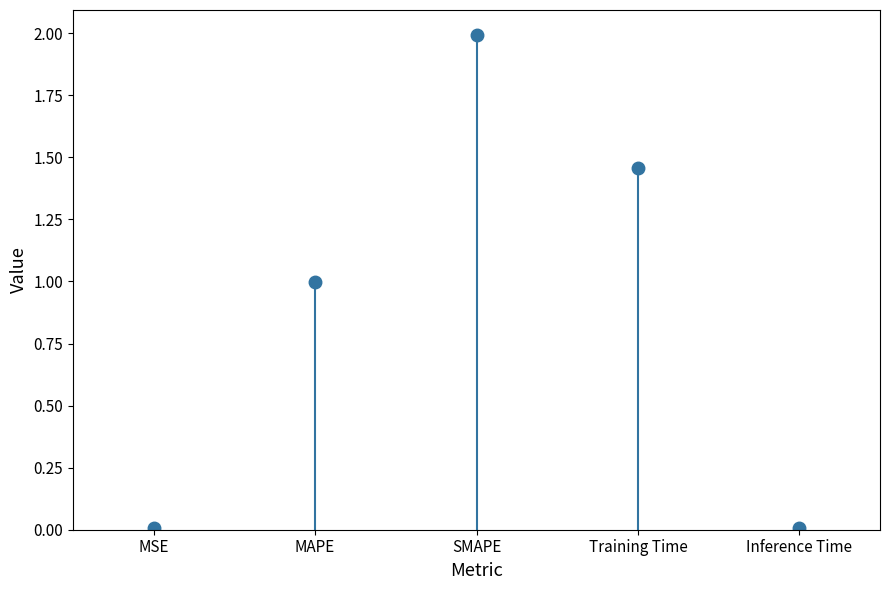

The chart shows a value of 0.0 at MSE. True or false?

True